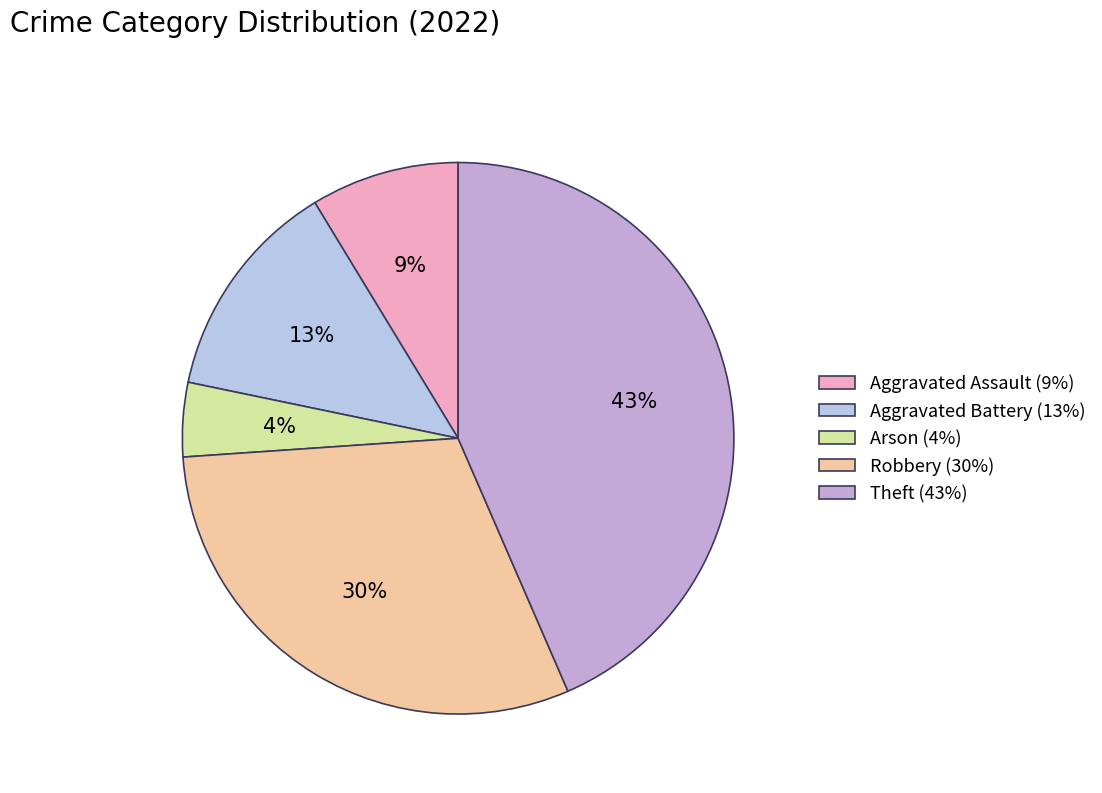

The Robbery slice represents 30% of the pie. True or false?

True